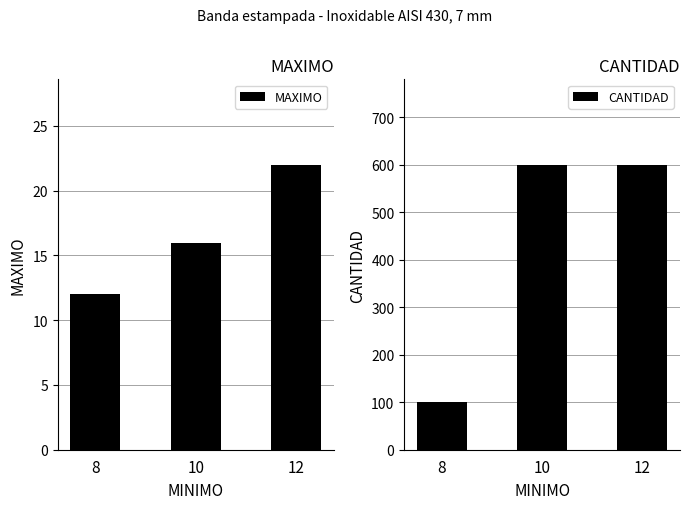

Rank the series by their maximum value, from lowest to highest.

MAXIMO, CANTIDAD